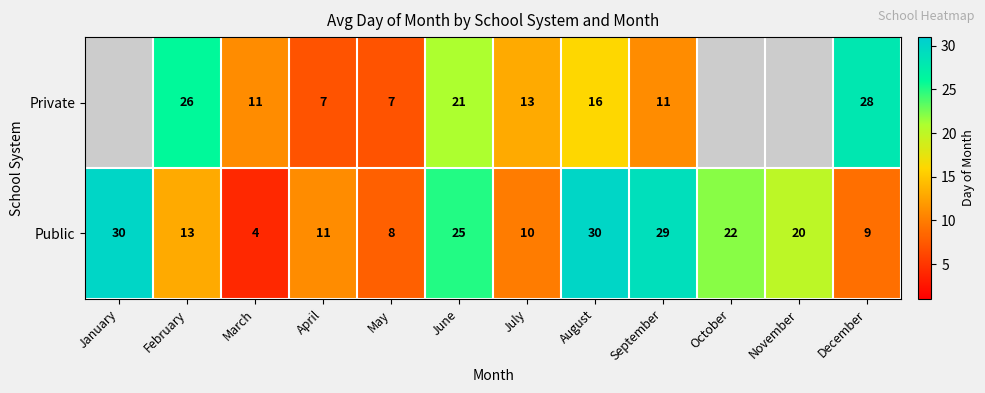

What value does the Public series have at February?

13